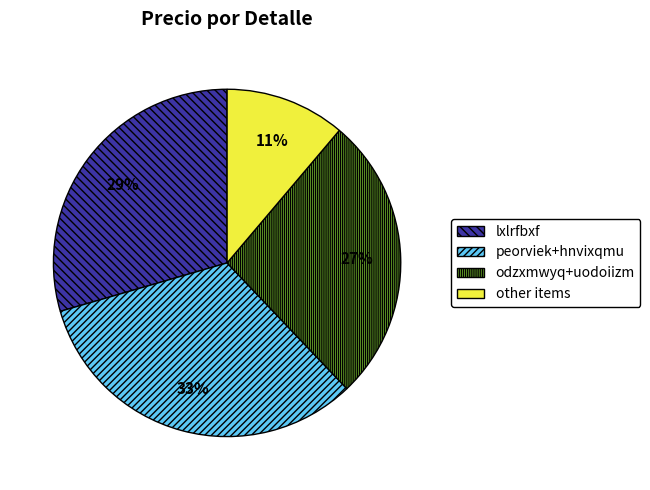

To the nearest percent, what is the average slice percentage?

25%